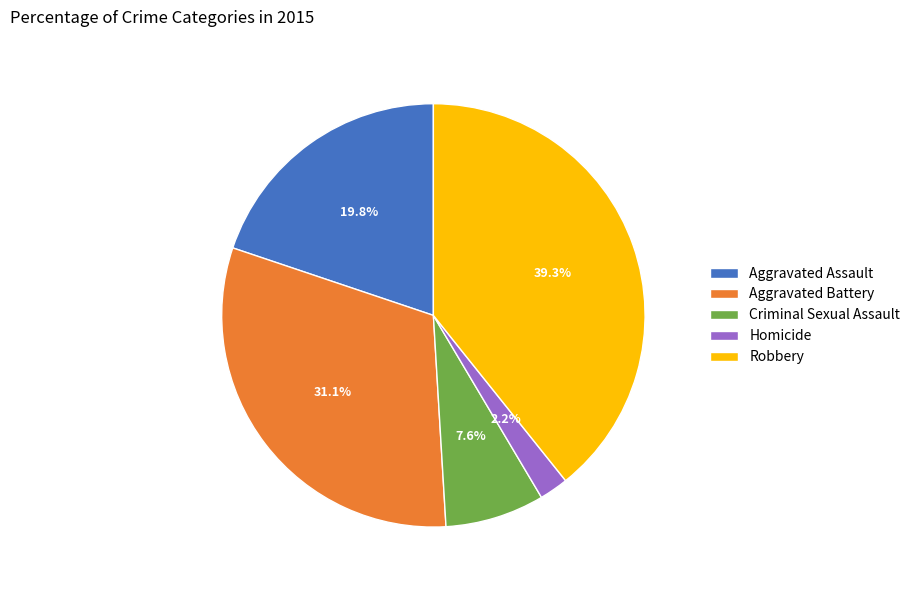

Is it true that Criminal Sexual Assault is 8% of the pie?

True